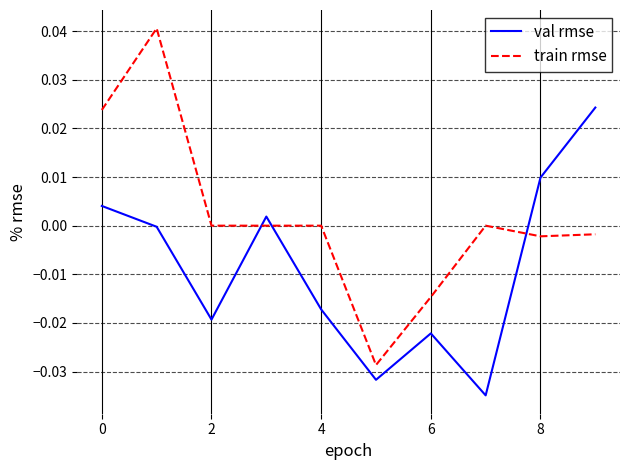

How many intersections are there between train rmse and val rmse?

3